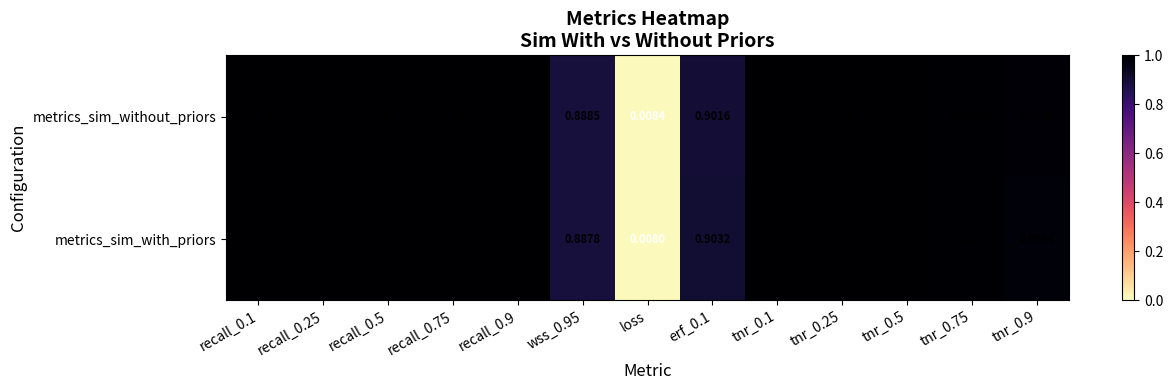

Which series has the widest spread of values?

metrics_sim_with_priors